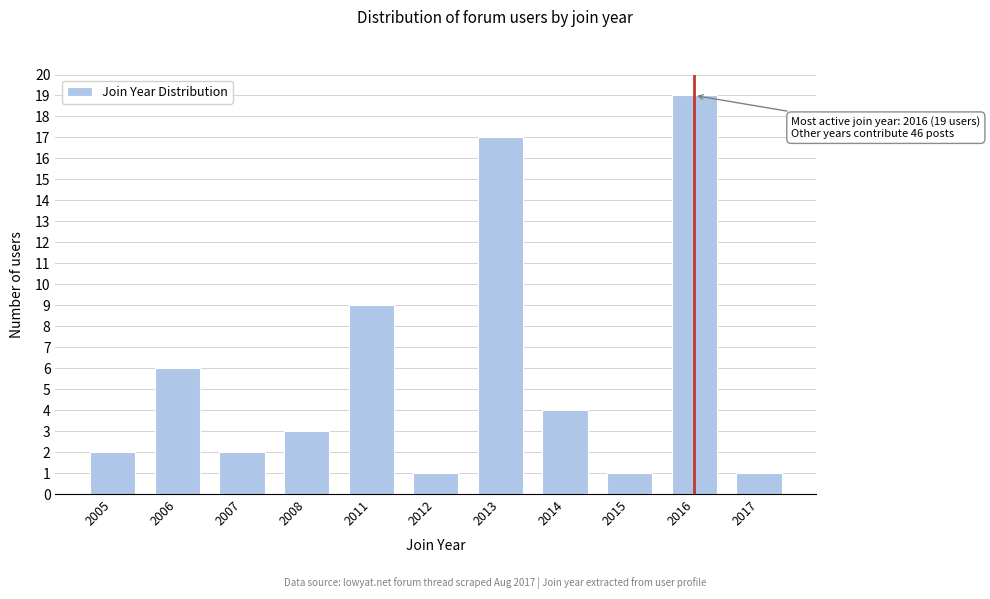

Reading left to right, what are all the values shown in this chart?

2	6	2	3	9	1	17	4	1	19	1